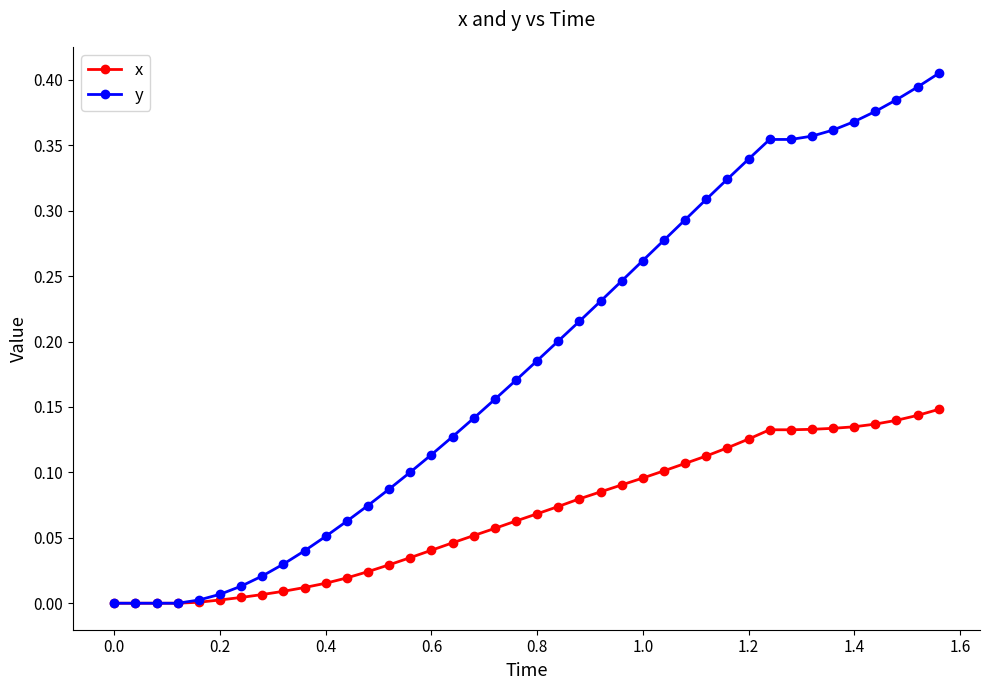

Which series has the widest spread of values?

y